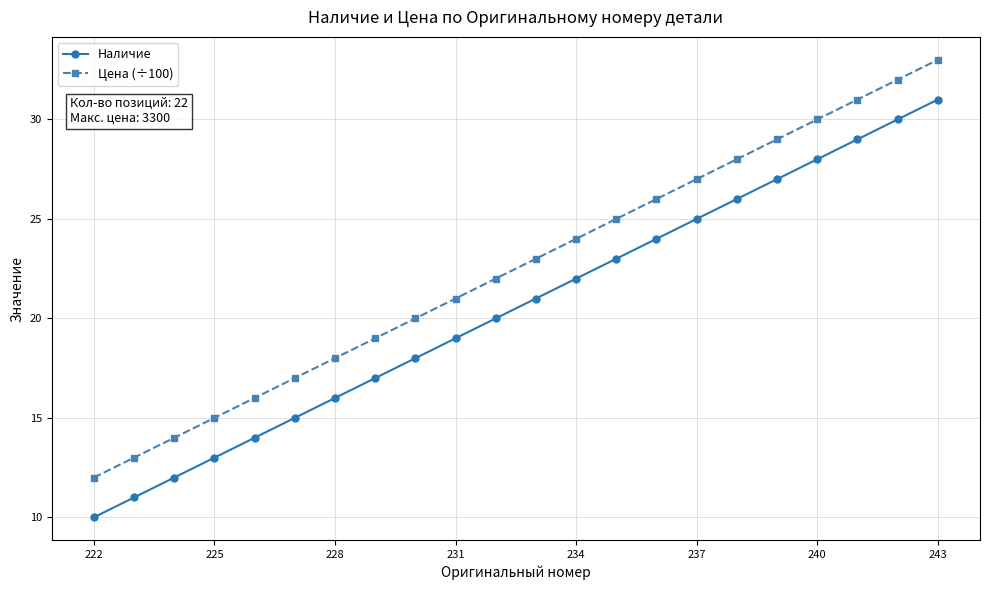

True or false: Цена (÷100) and Наличие cross at least once.

False